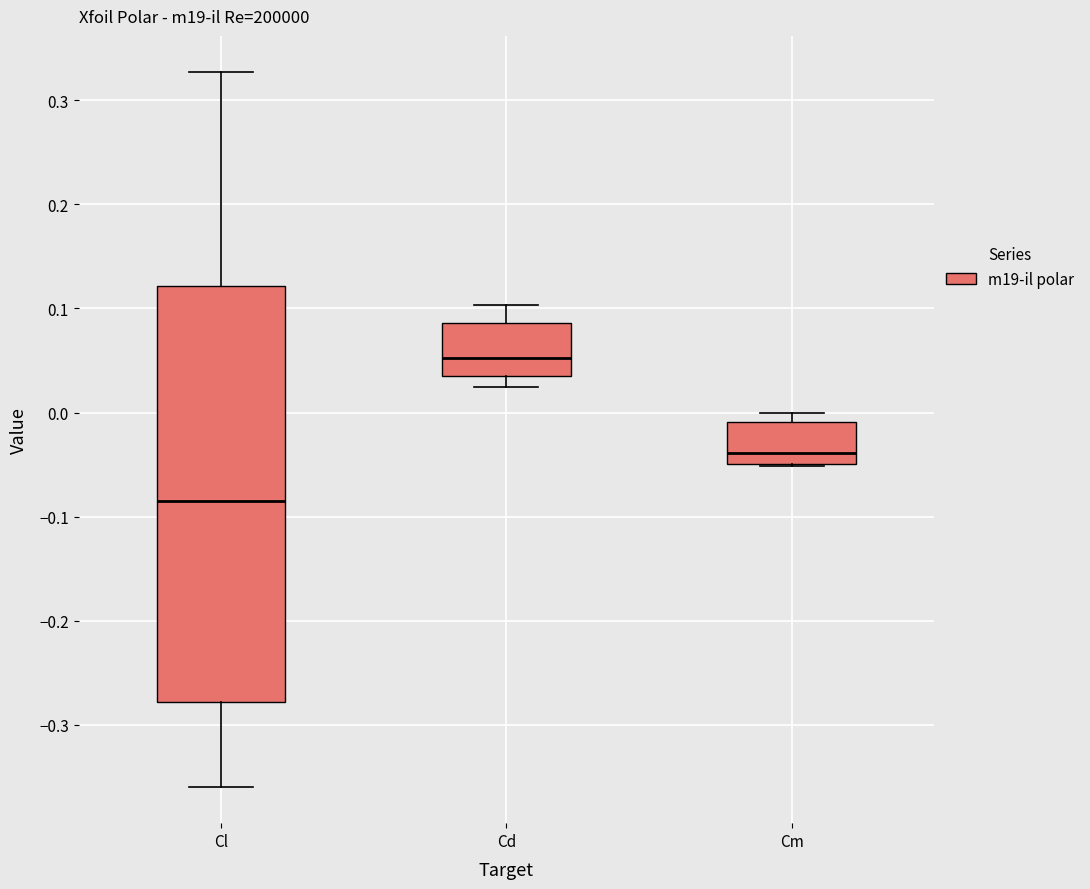

Where does the median line of the box for Cm sit on the y-axis? The values are not printed on the chart, so give them approximately, as read against the axis.

-0.04